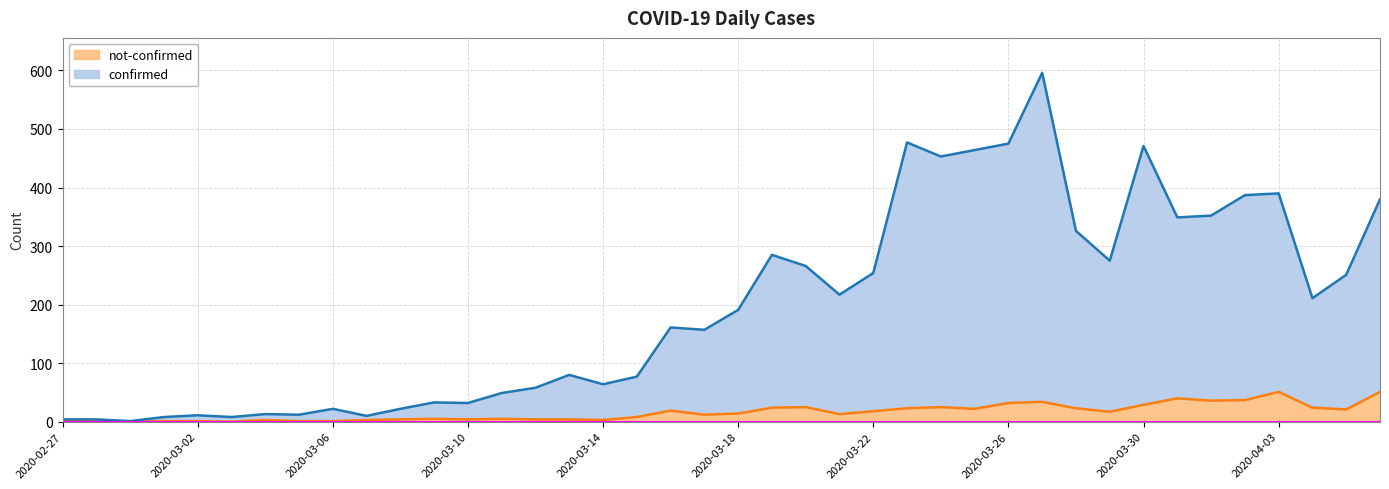

What is the difference between the confirmed values at 2020-02-29 and 2020-03-21?

216